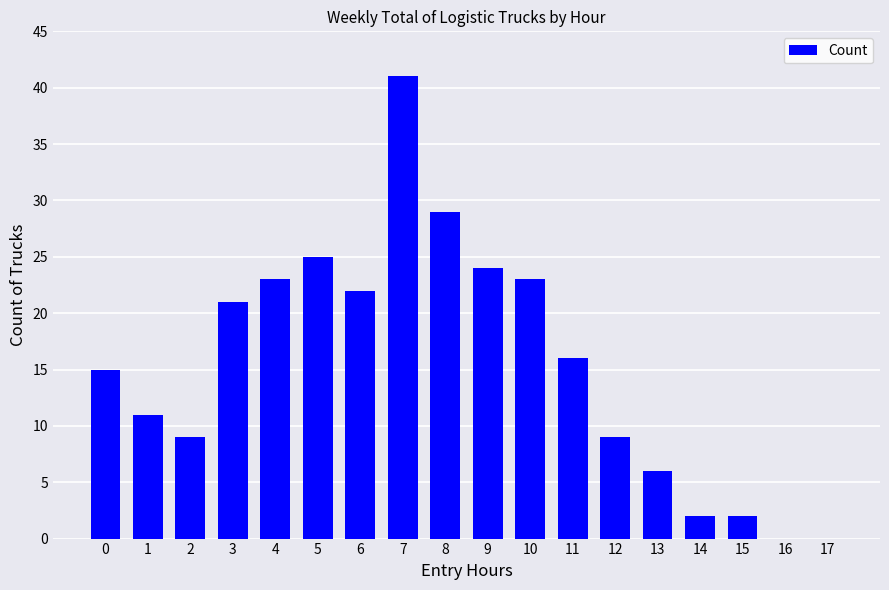

How many data points does each series have?

18